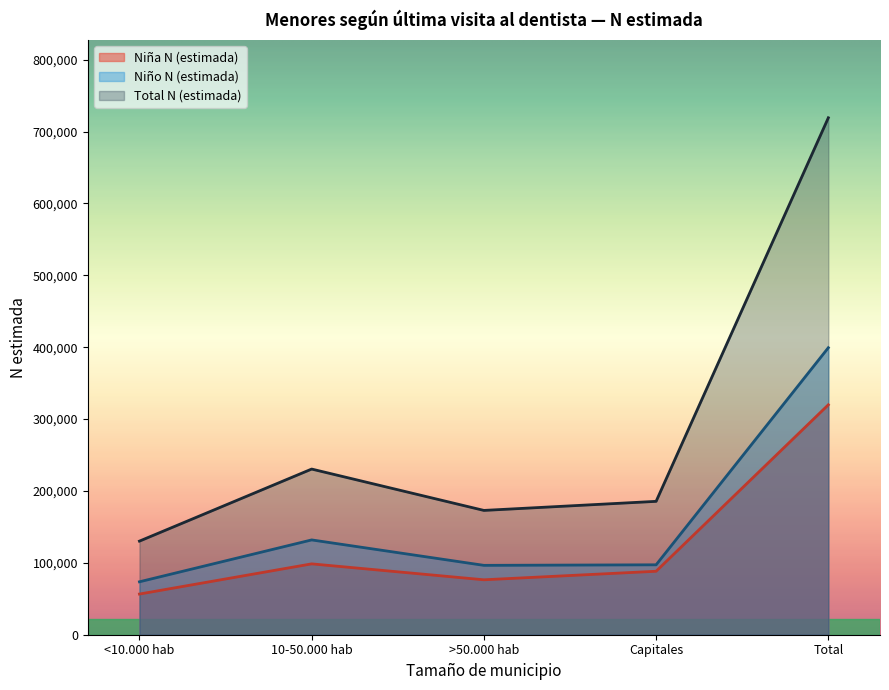

How many values in the Total N (estimada) series are below 185541?

2